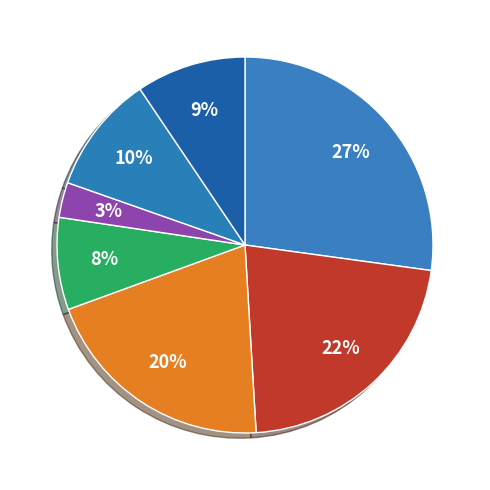

How many segments does this pie chart have?

7